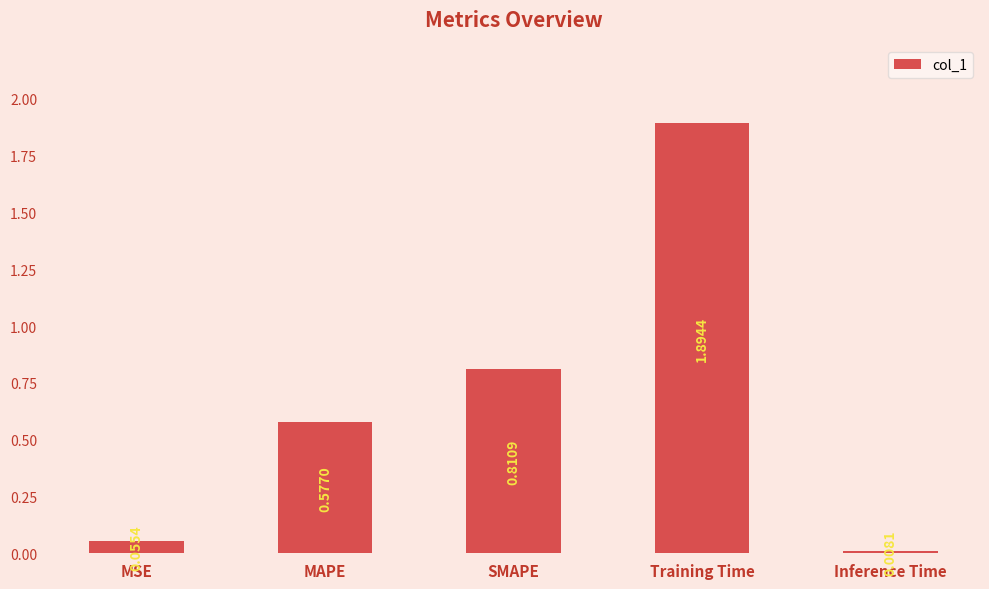

At which label is the value closest to 0?

Inference Time